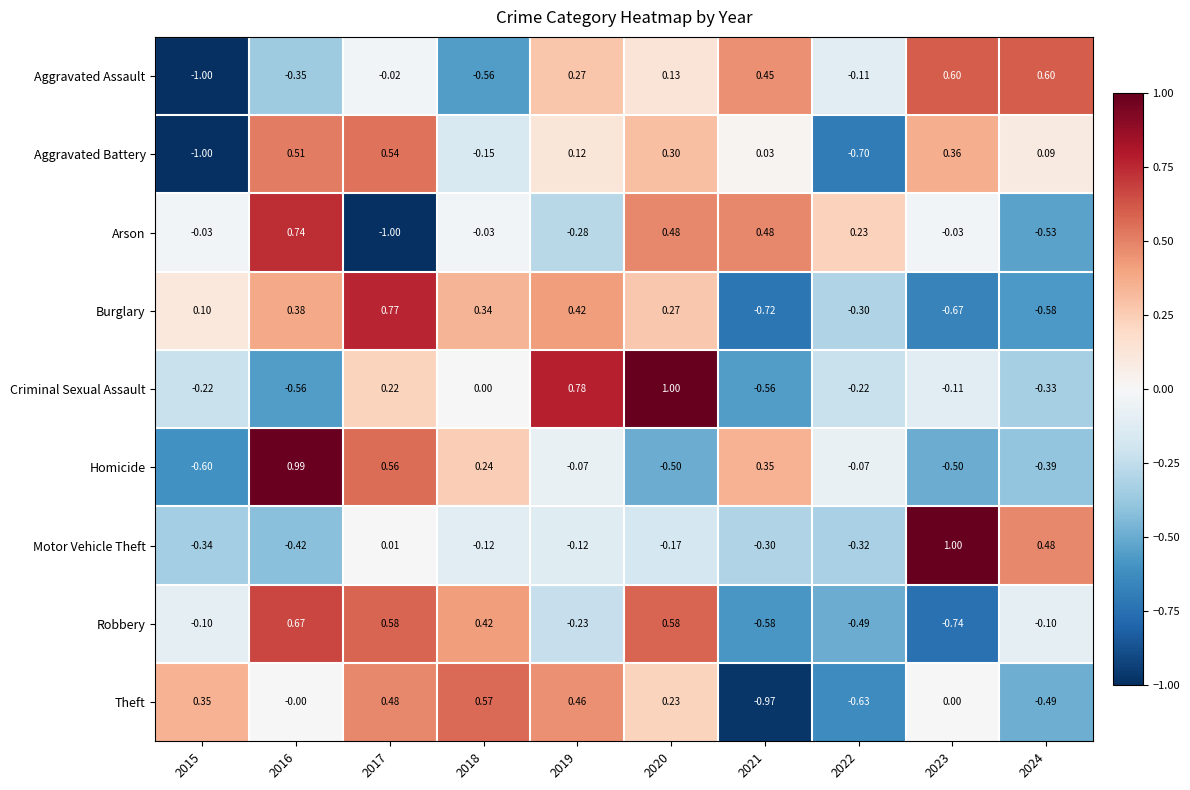

How many series are shown in this chart?

9